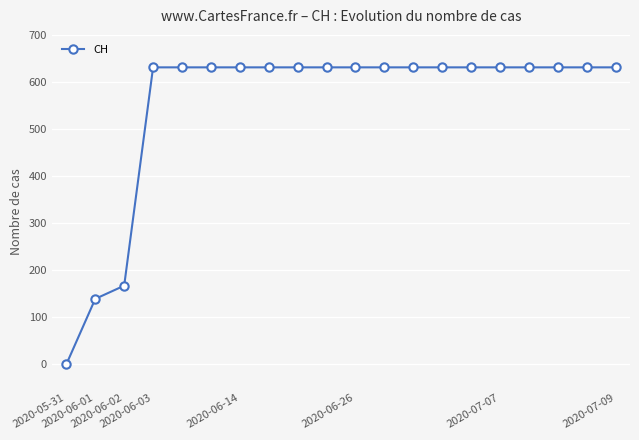

What is the difference between the maximum and second lowest values?

492